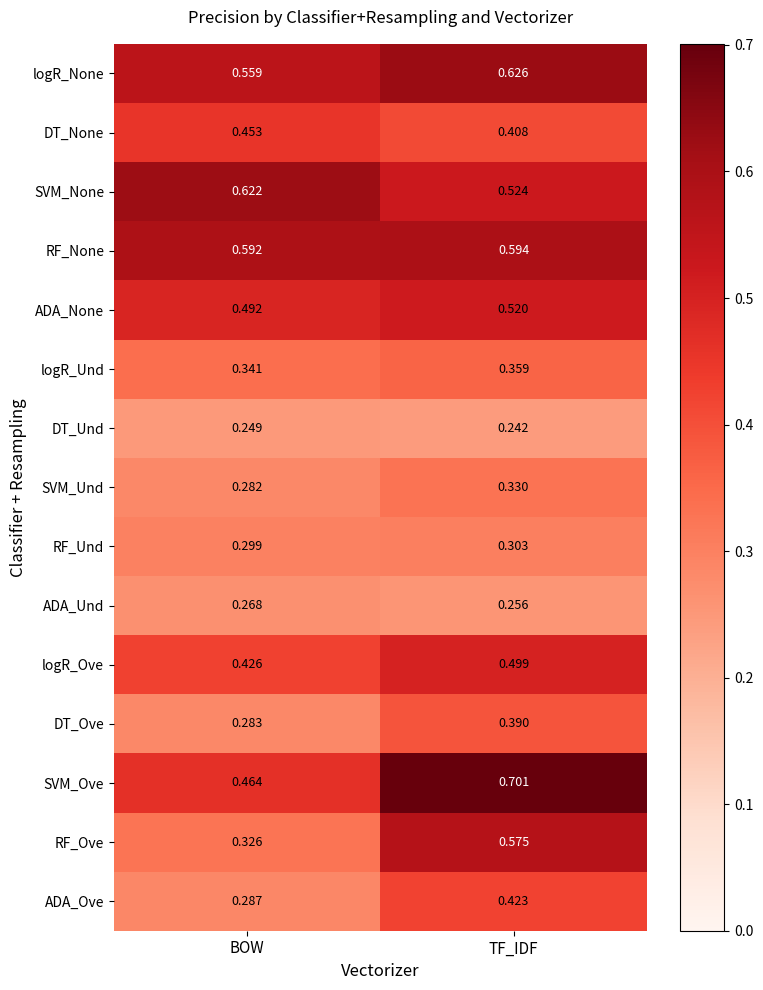

Which label corresponds to the smallest value in the chart?

TF_IDF